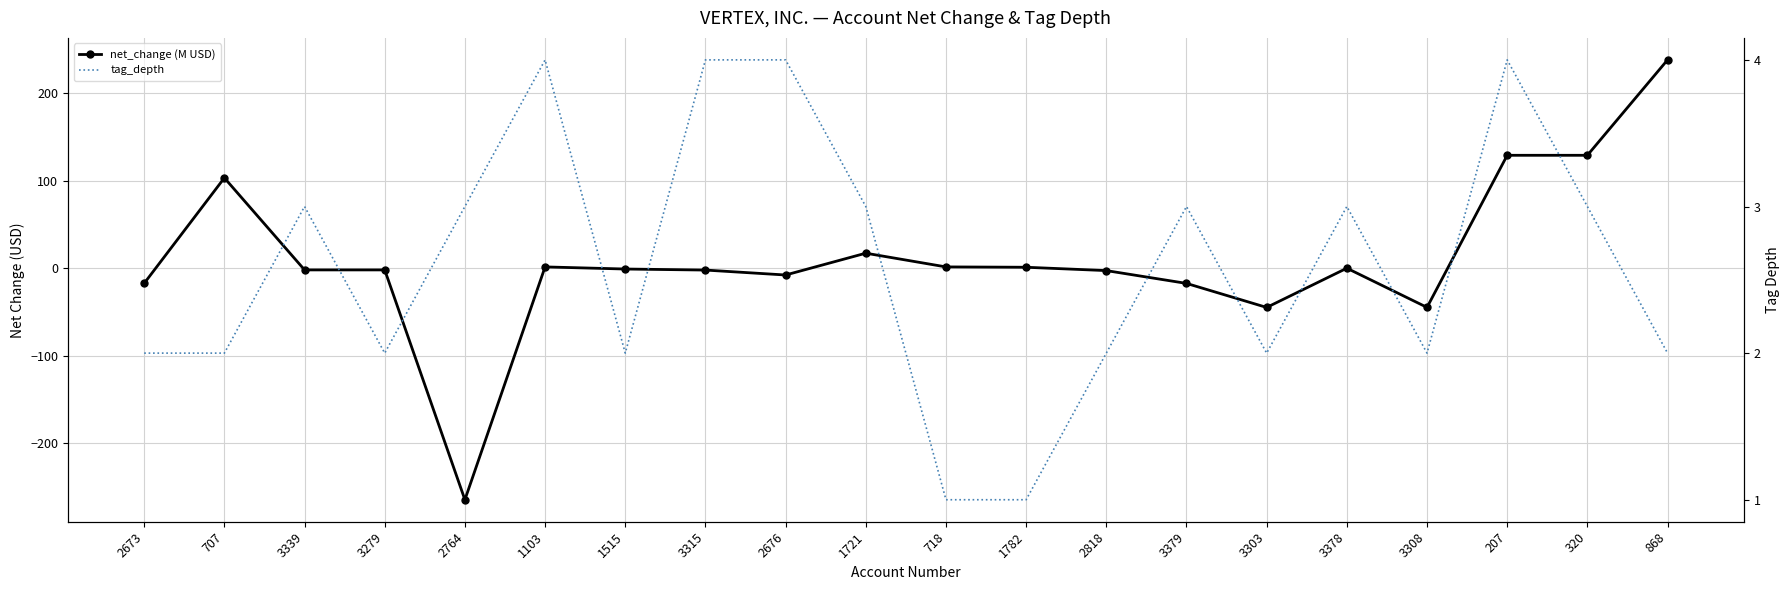

What is the label of the 12th point from the right?

2676